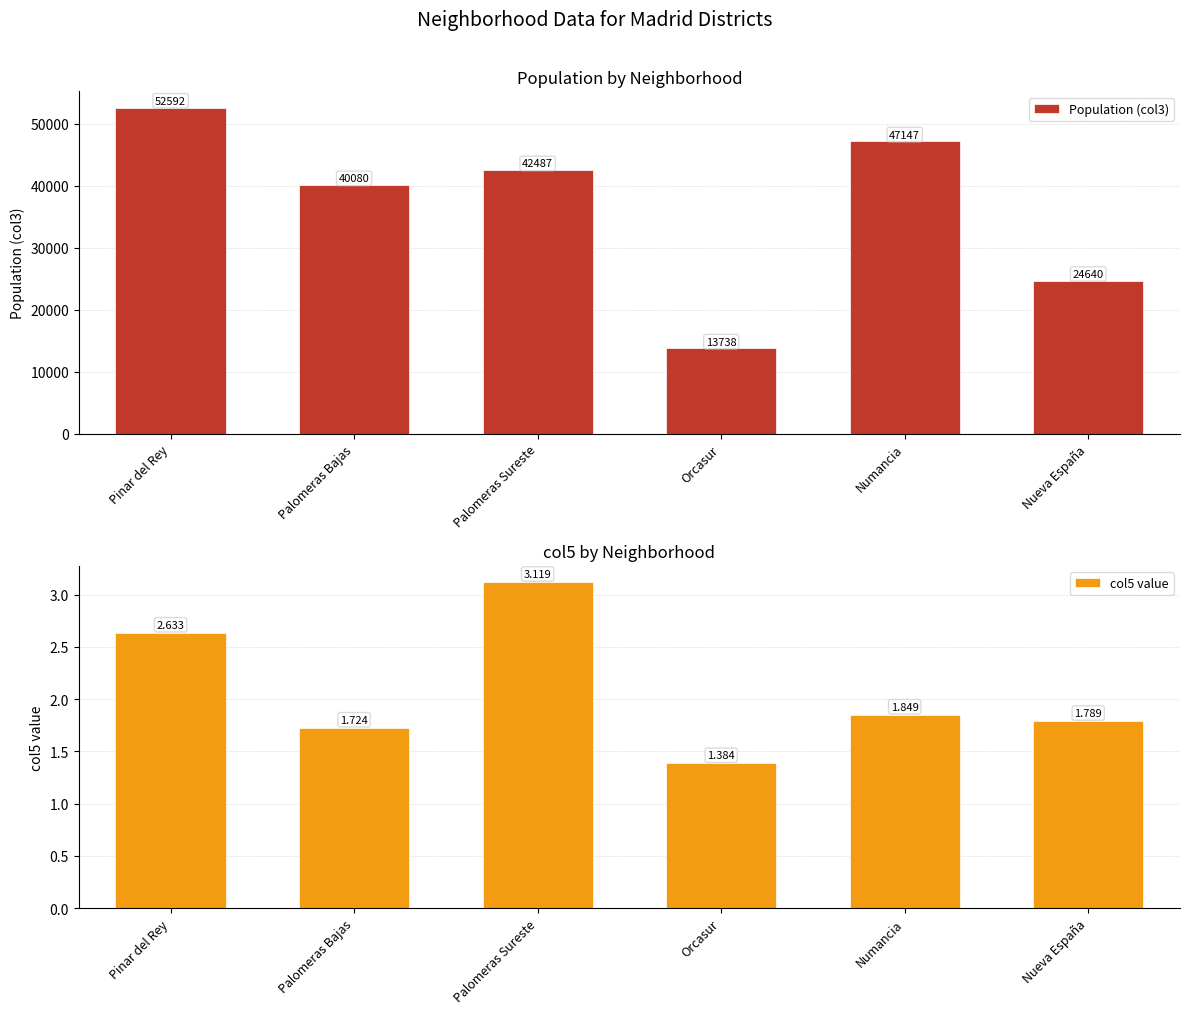

What are all the series names shown in the legend?

Population (col3), col5 value